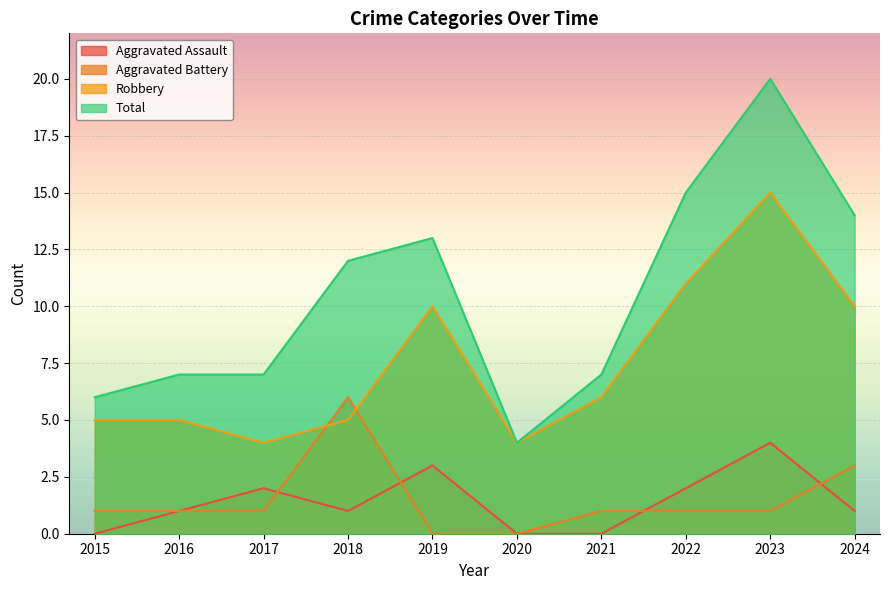

How many data points in Total are above 12?

4